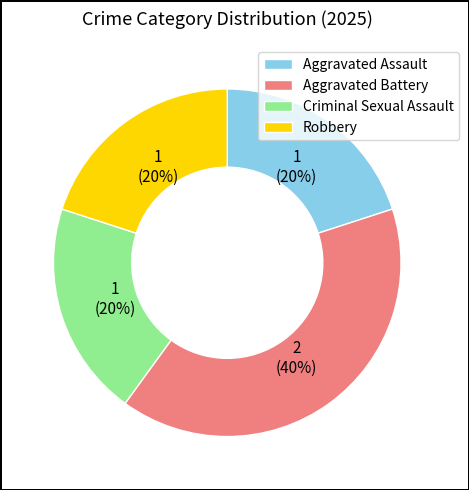

Does any single category account for the majority?

No